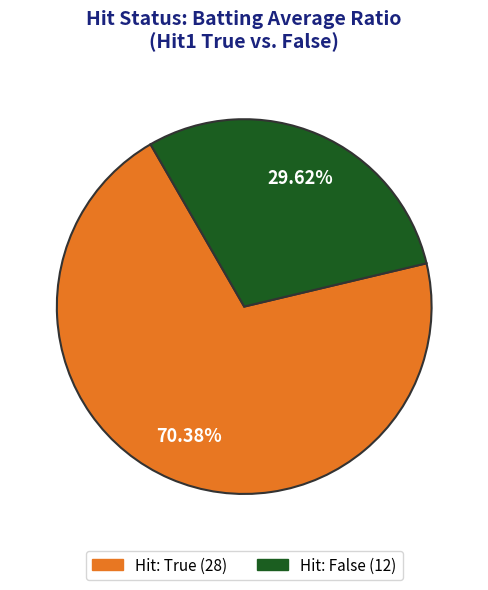

Is there any slice that represents more than half of the pie?

Yes